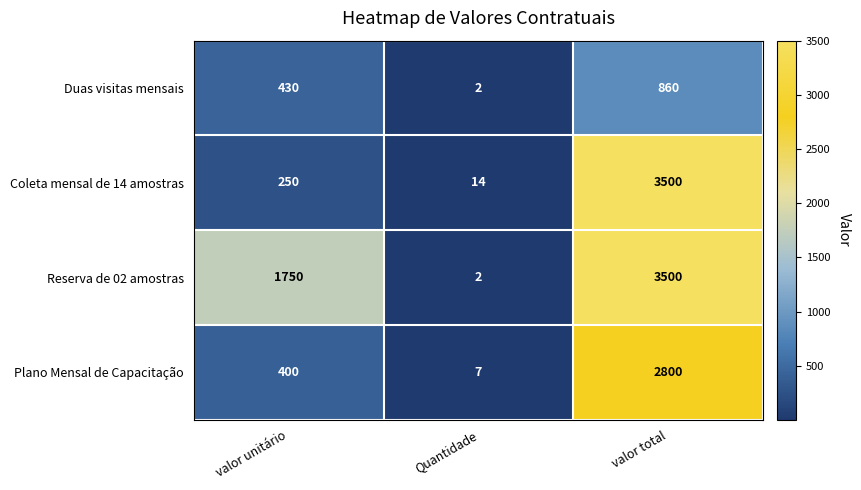

What is the difference between the maximum and minimum values in the Plano Mensal de Capacitação series?

2793